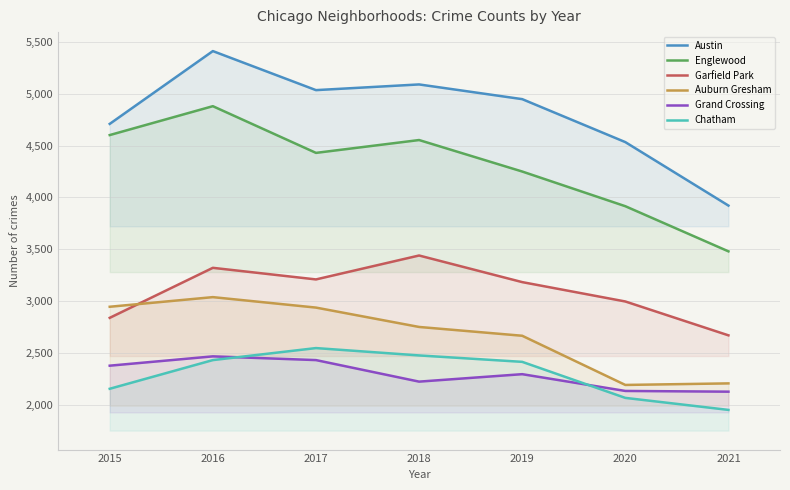

At 2019, list the series in order from smallest to largest.

Grand Crossing, Chatham, Auburn Gresham, Garfield Park, Englewood, Austin